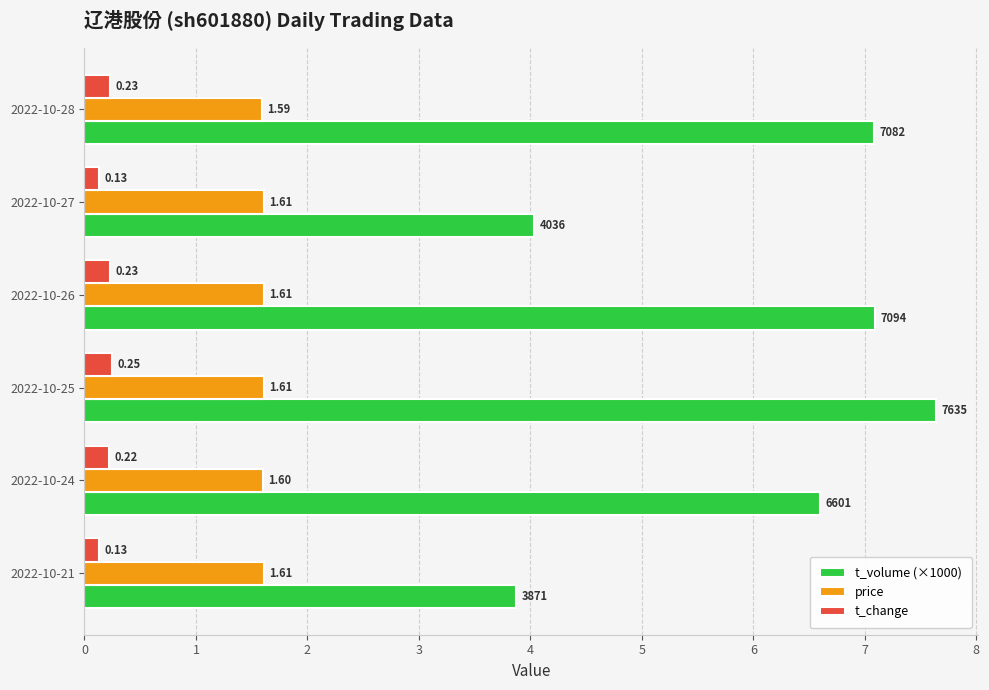

Which series has the widest spread of values?

t_volume (×1000)